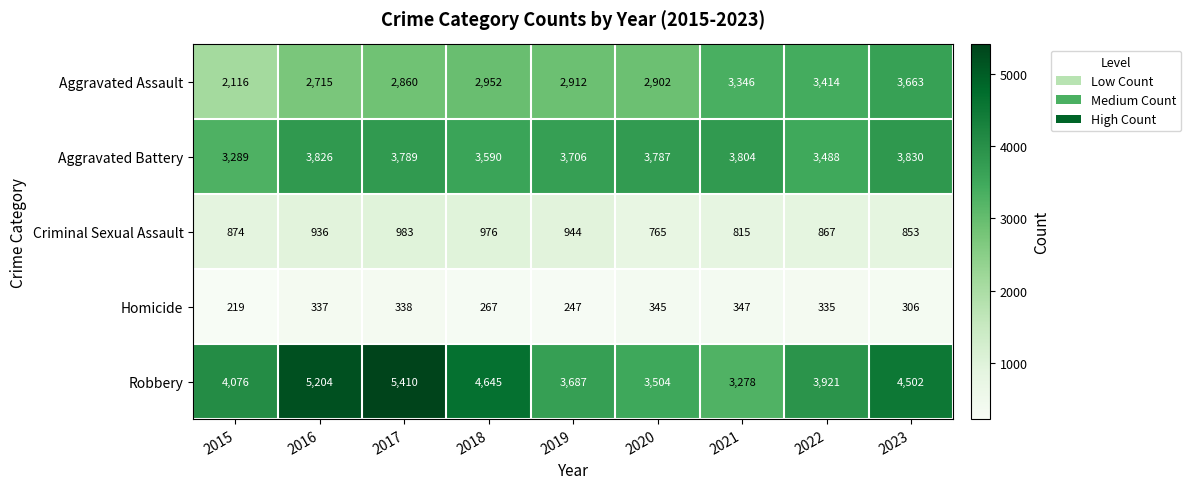

What is the difference between the maximum and second lowest values in the Robbery series?

1906